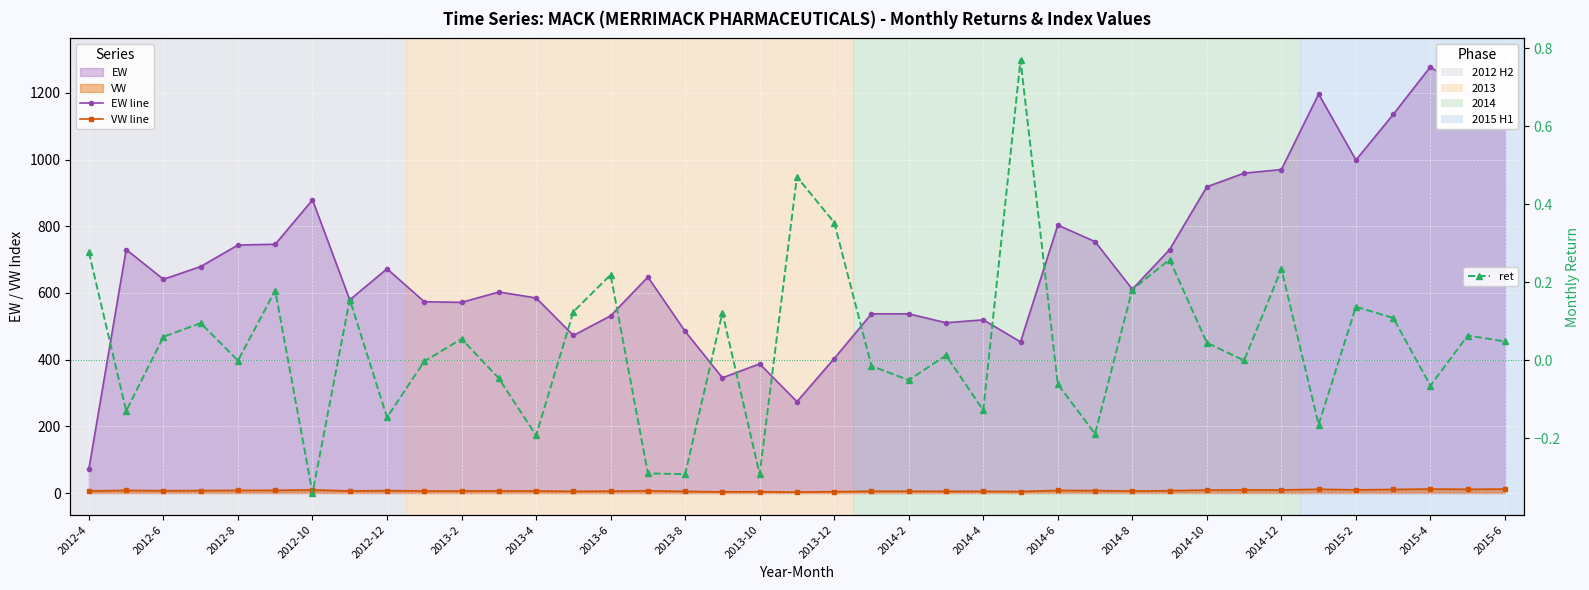

Rank the series at 37 from lowest to highest value.

ret, VW line, EW line